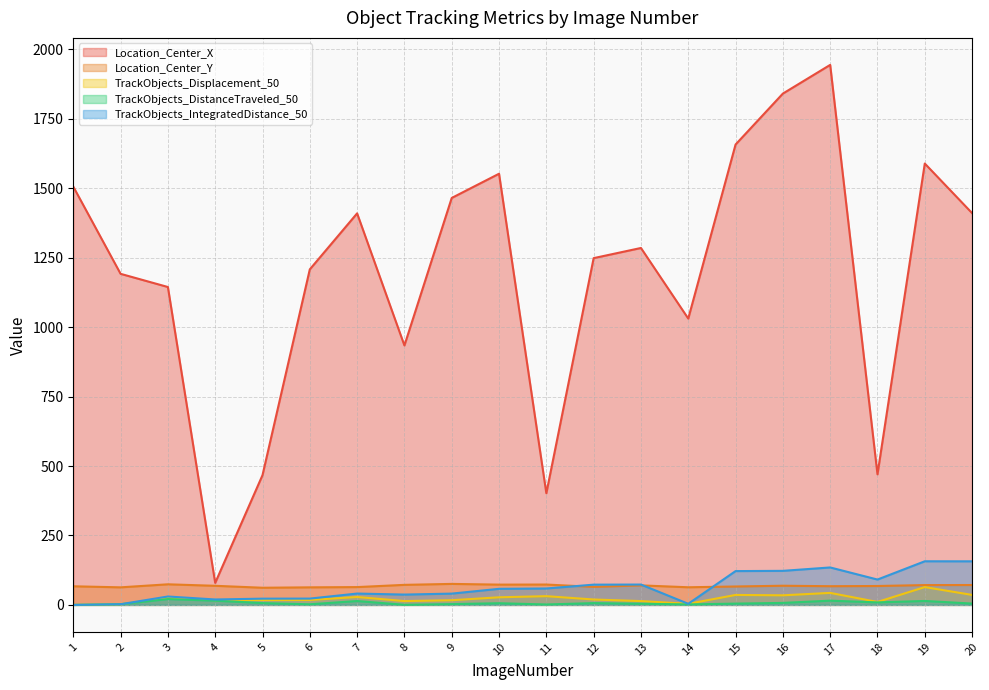

Between 3 and 15, which series saw the biggest shift?

Location_Center_X